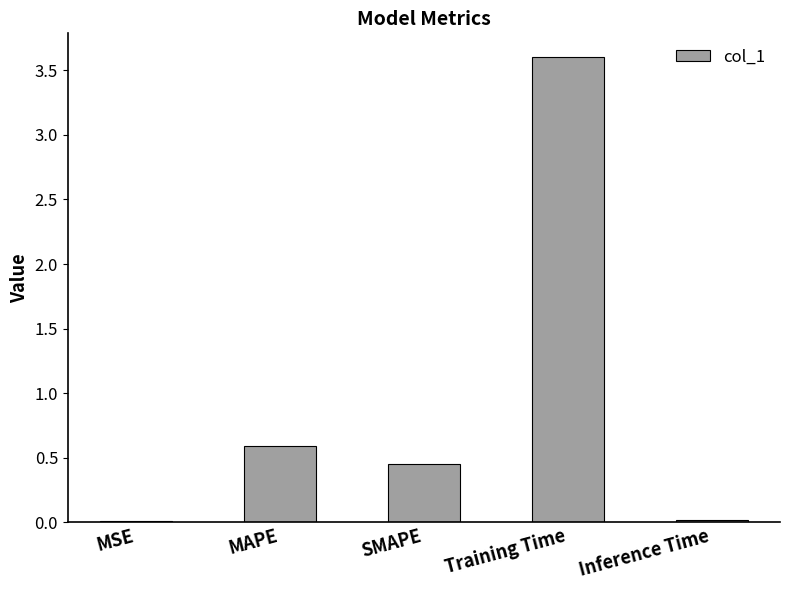

At which label is the value closest to 1?

MAPE